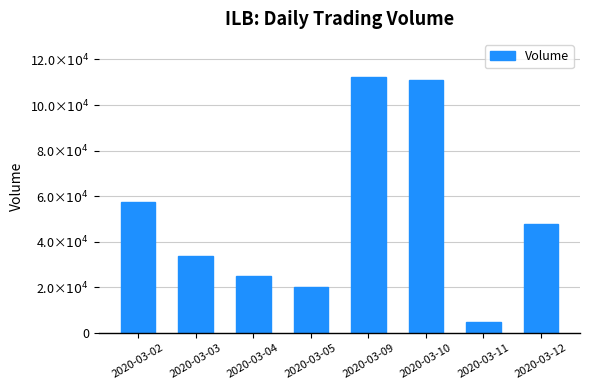

Rank the categories by value from highest to lowest.

2020-03-09, 2020-03-10, 2020-03-02, 2020-03-12, 2020-03-03, 2020-03-04, 2020-03-05, 2020-03-11